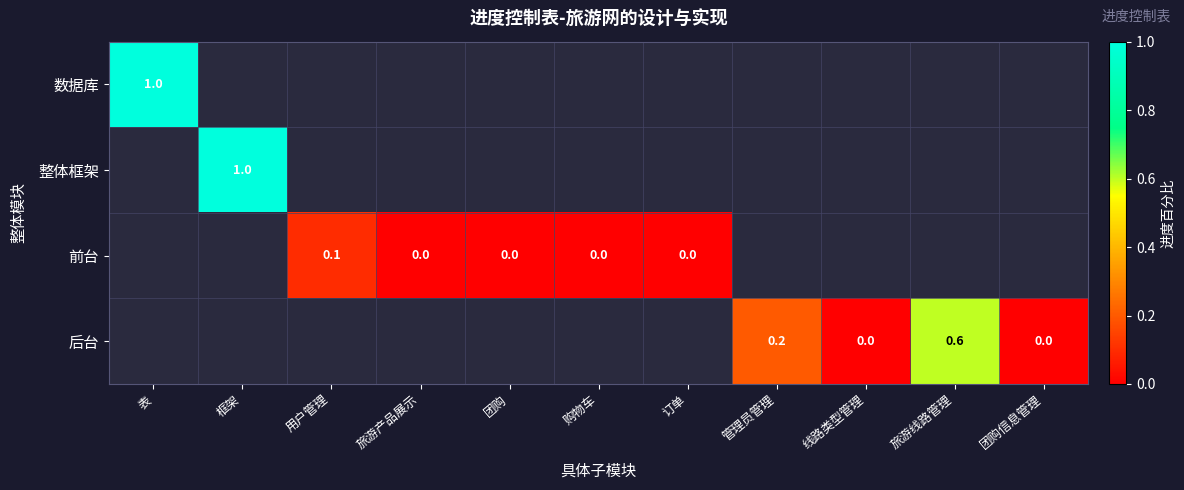

How many values in 后台 are above zero?

2